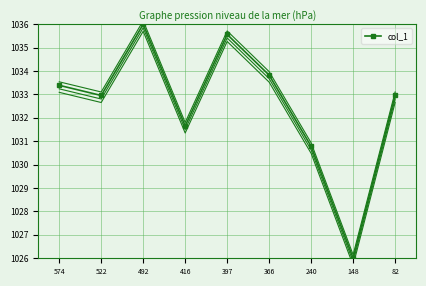

What is the change in value from 397 to 240?

-4.8